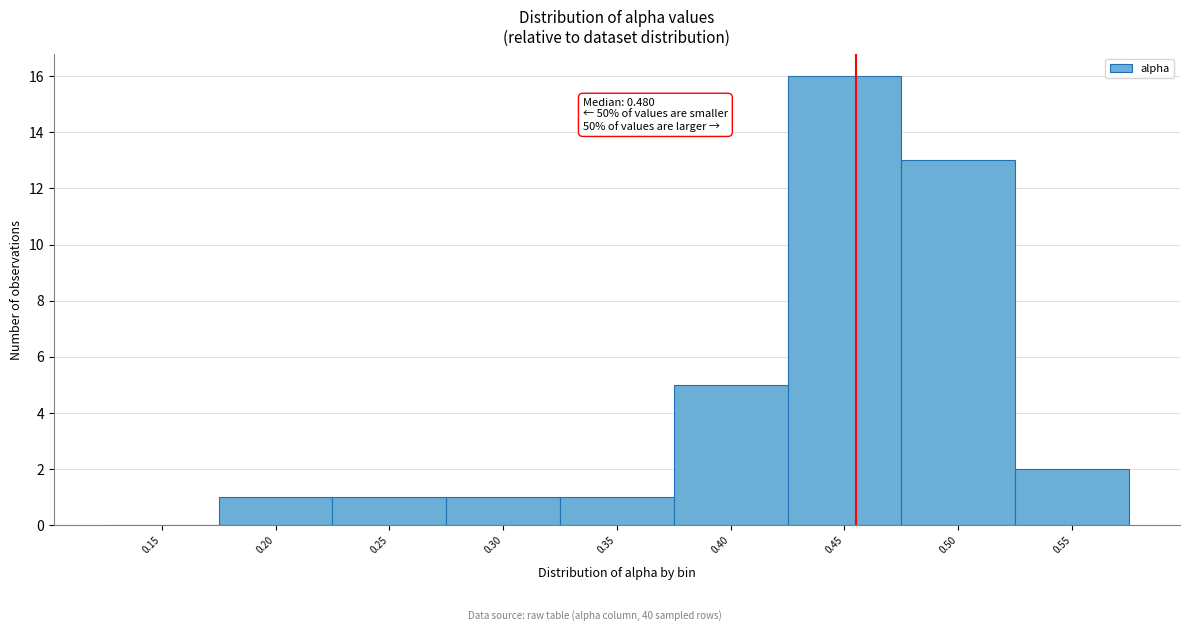

Reading left to right, transcribe all the data shown in this chart.

0.15=0	0.20=1	0.25=1	0.30=1	0.35=1	0.40=5	0.45=16	0.50=13	0.55=2